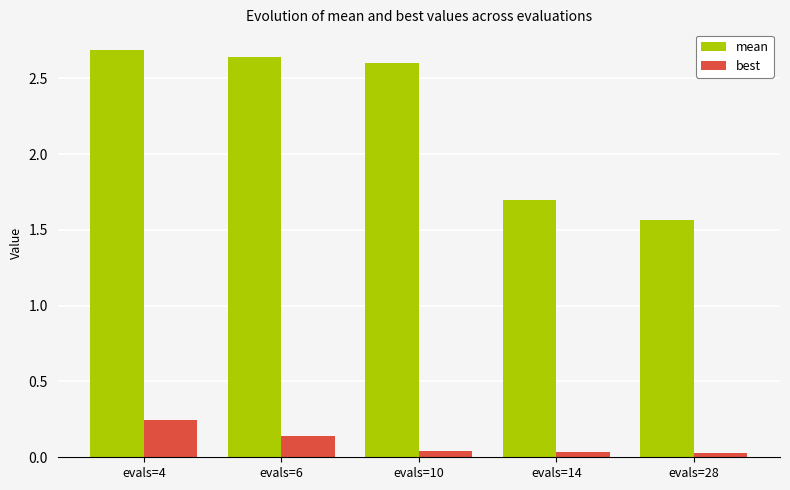

At which category is the sum across all series the highest?

evals=4